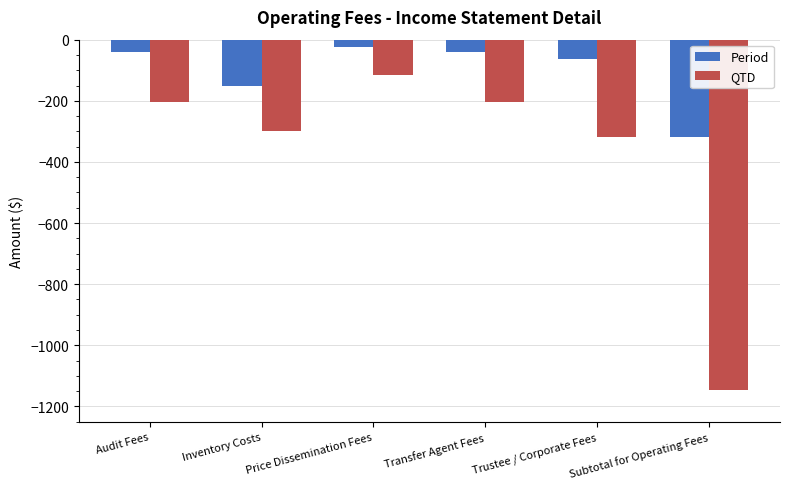

At which category does the chart reach its minimum across all series?

Subtotal for Operating Fees